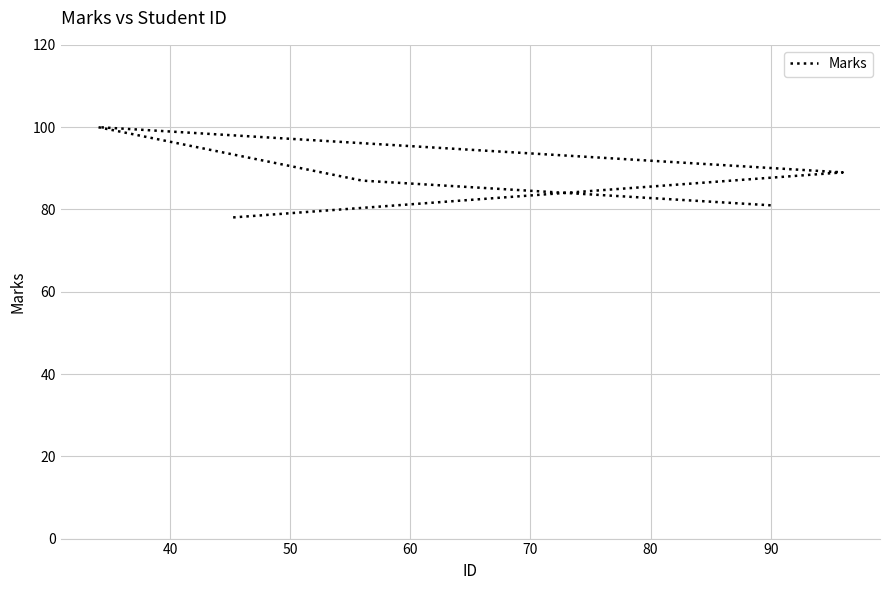

Reading left to right, transcribe all the data shown in this chart.

81	87	100	89	78